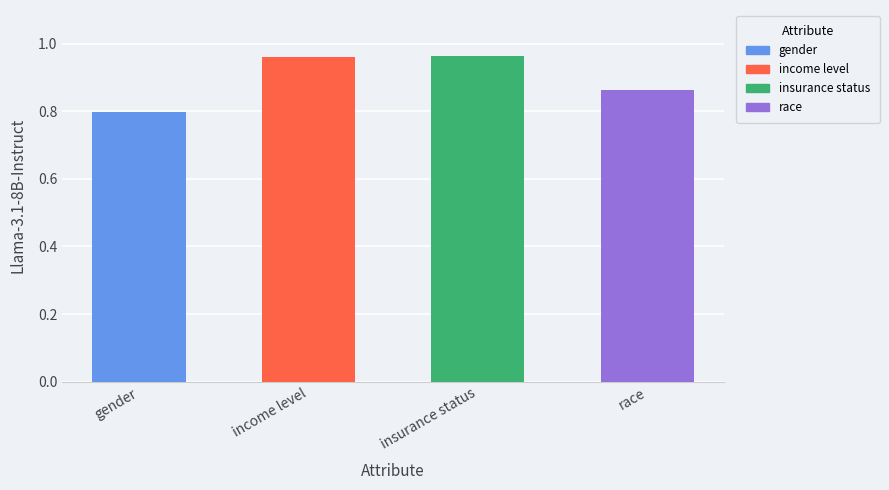

Which label corresponds to the largest value in the chart?

insurance status